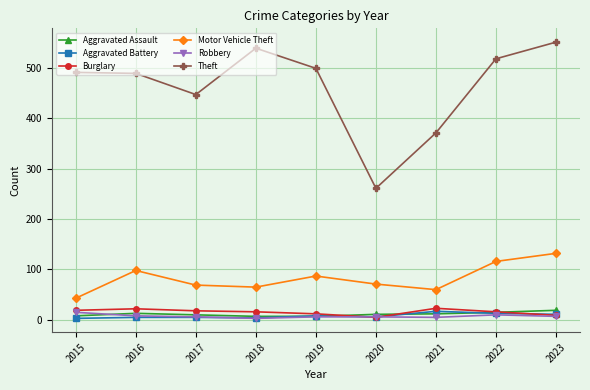

How many data points in Aggravated Assault are less than 11?

4